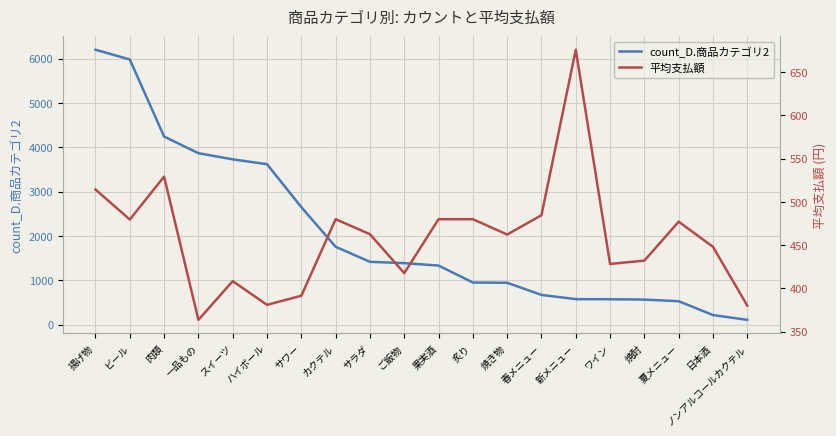

What is the value of the 平均支払額 point at the 10th from the left?

417.6